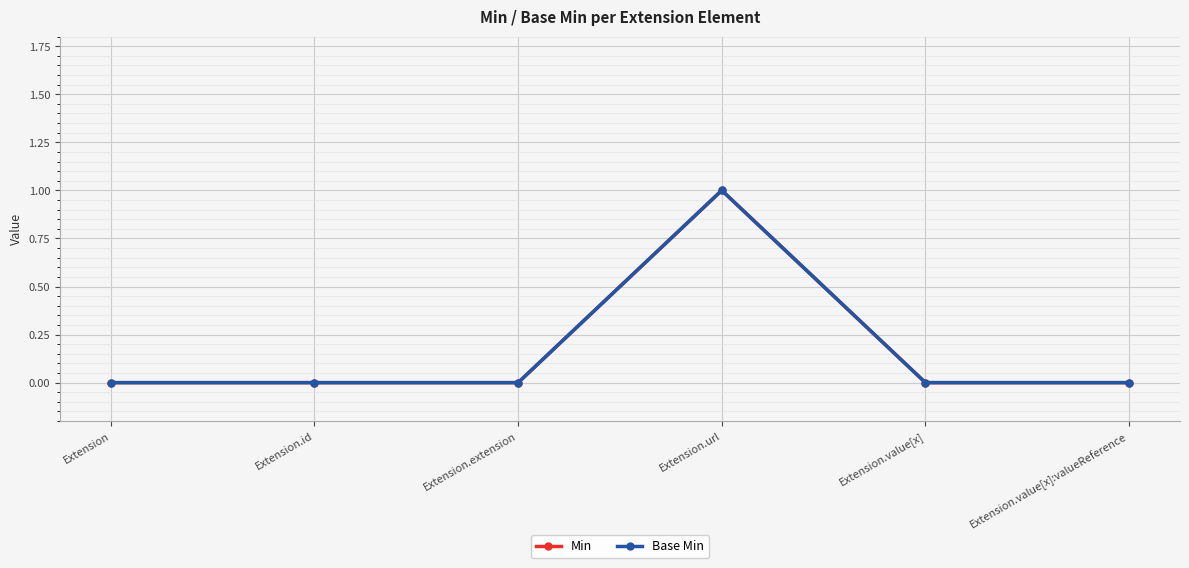

Which category has the lowest value in the Min series?

Extension